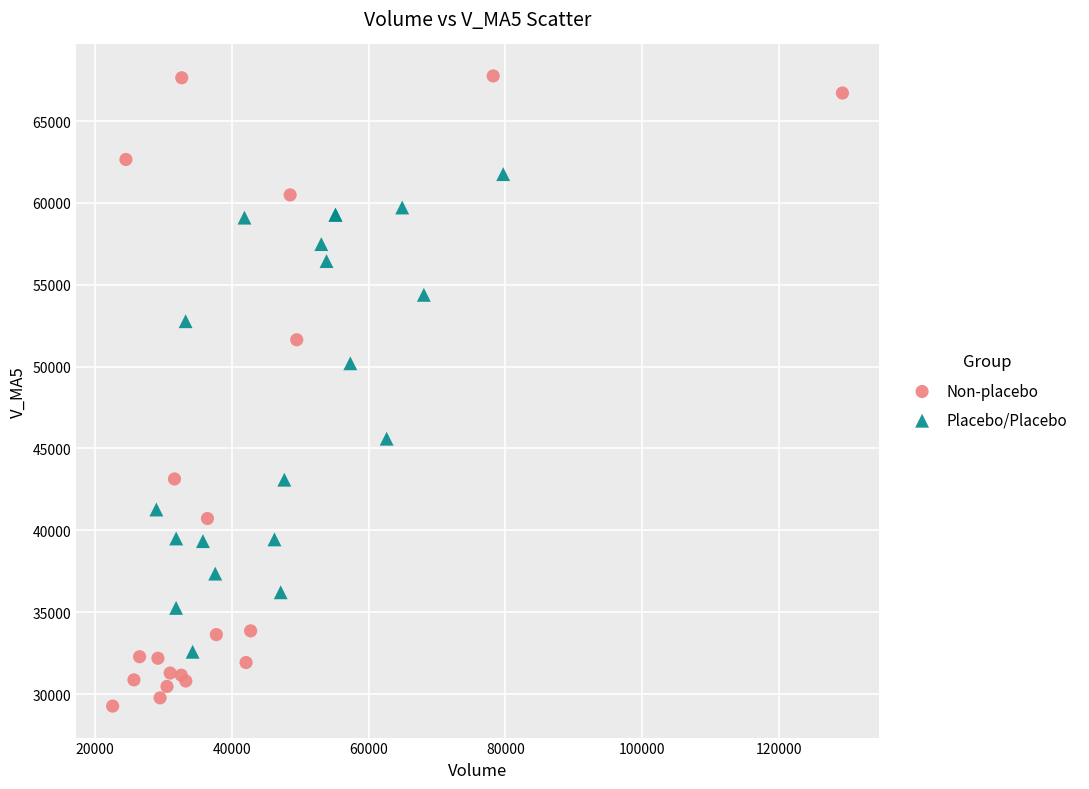

Which series has the largest Y range (max minus min)?

Non-placebo